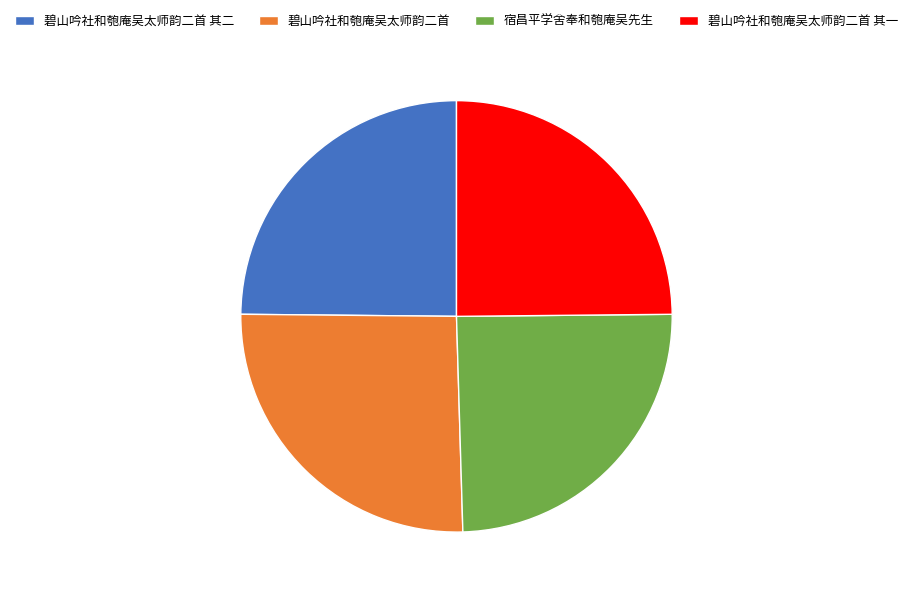

What is the ratio of the value at 宿昌平学舍奉和匏庵吴先生 to the value at 碧山吟社和匏庵吴太师韵二首 其一?

1.0